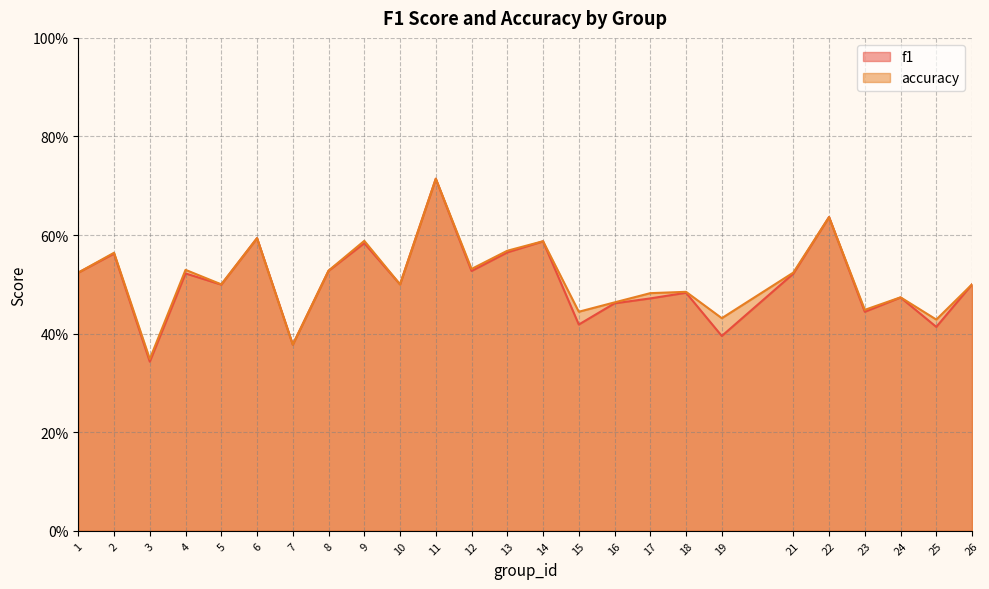

Which series changed the most between 8 and 26?

accuracy